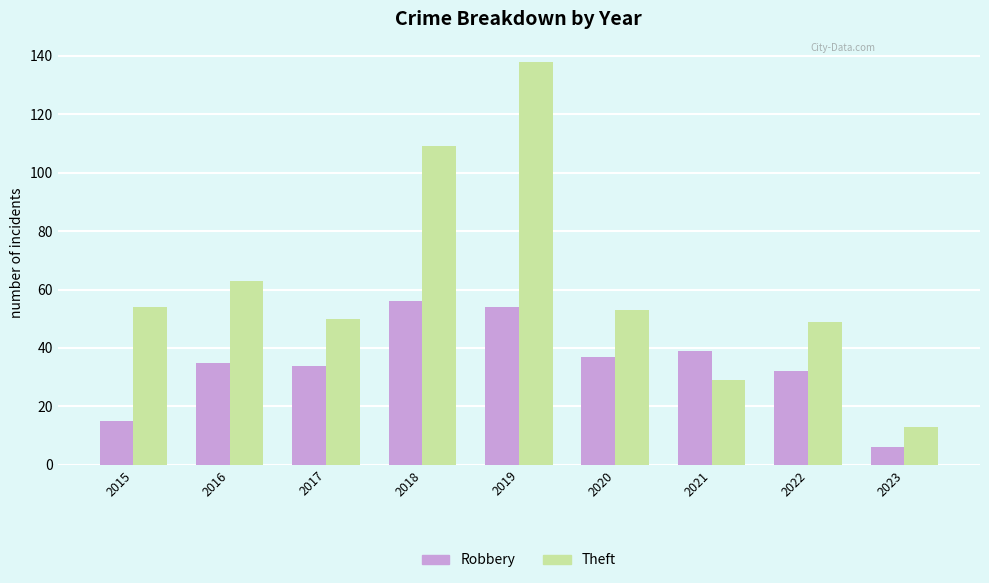

Rank the series by their average value, from highest to lowest.

Theft, Robbery